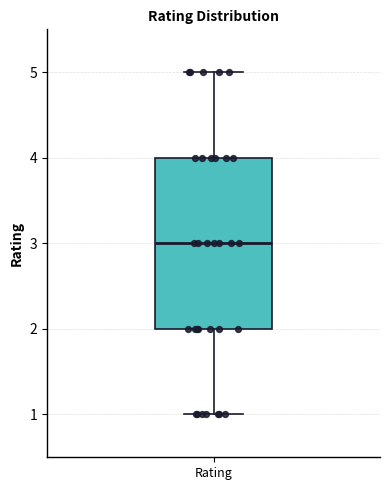

Where does the upper whisker of the box for Rating end on the y-axis? The values are not printed on the chart, so give them approximately, as read against the axis.

5